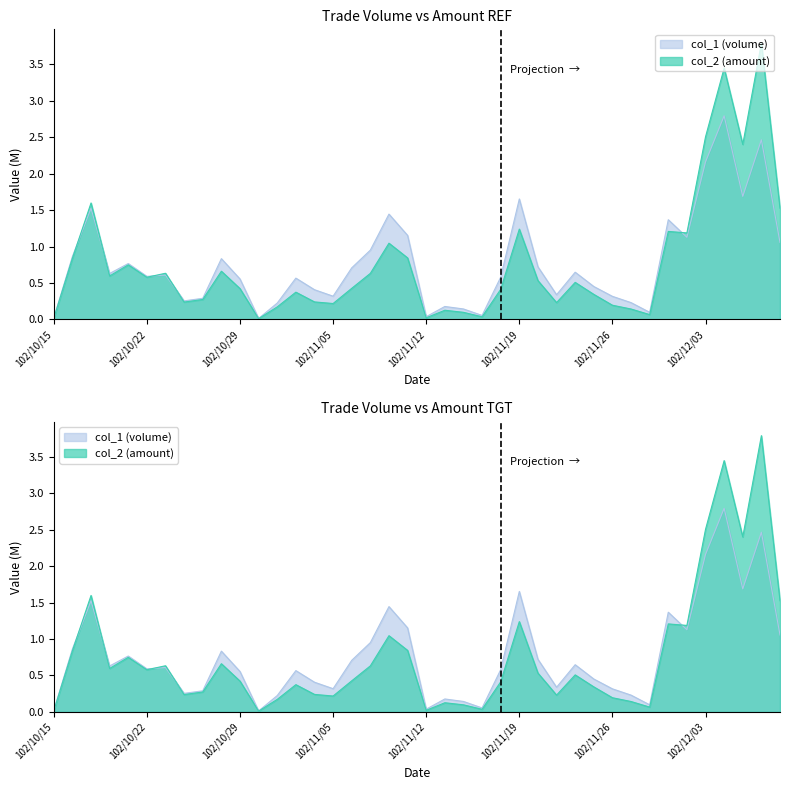

What is the value of the col_1 (volume) point at the 15th from the left?

0.4